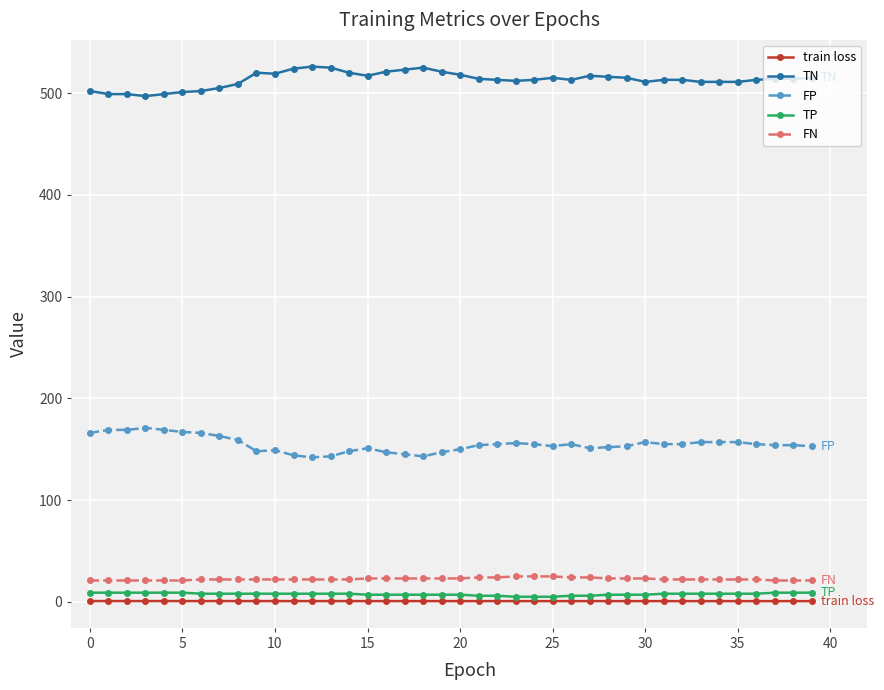

What is the maximum value for TN?

526.0